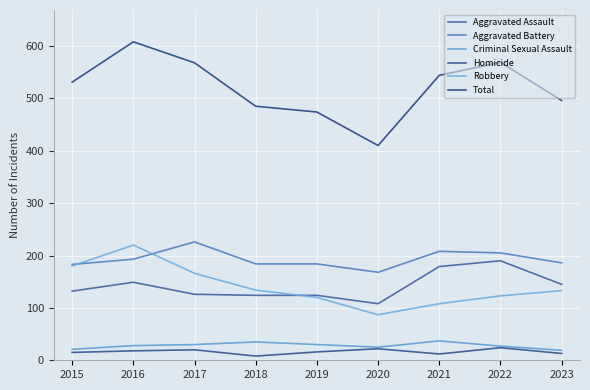

Is this an area chart (filled region under the line)?

No